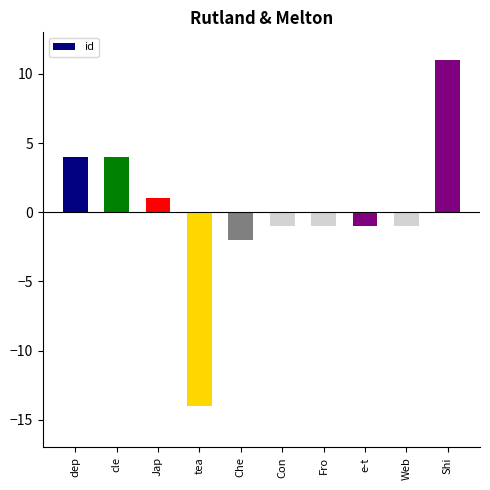

Count the number of categories in the chart.

10